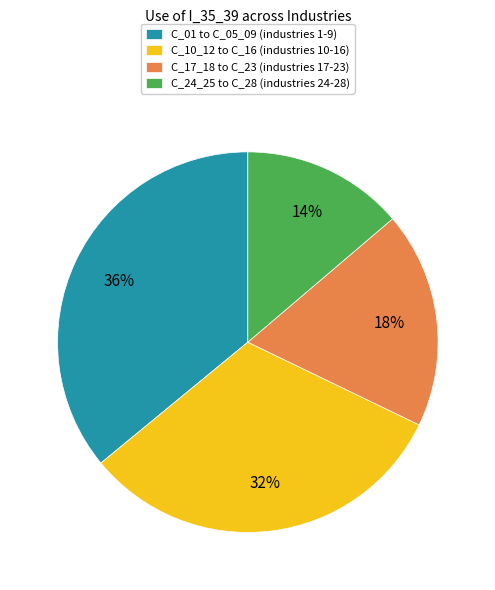

To the nearest percent, what is the average slice percentage?

25%